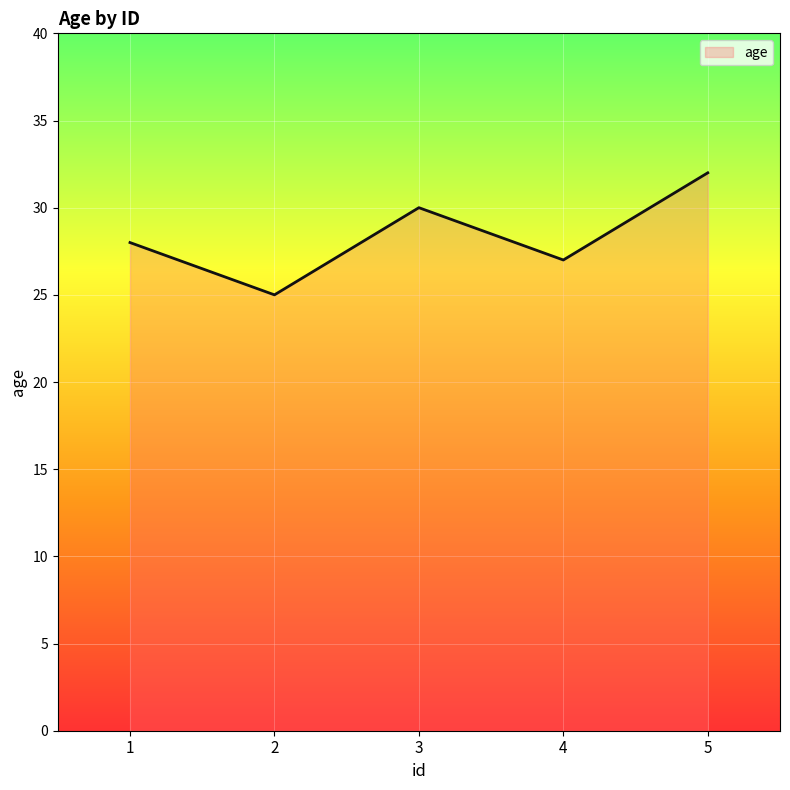

What is the approximate value at 1?

28